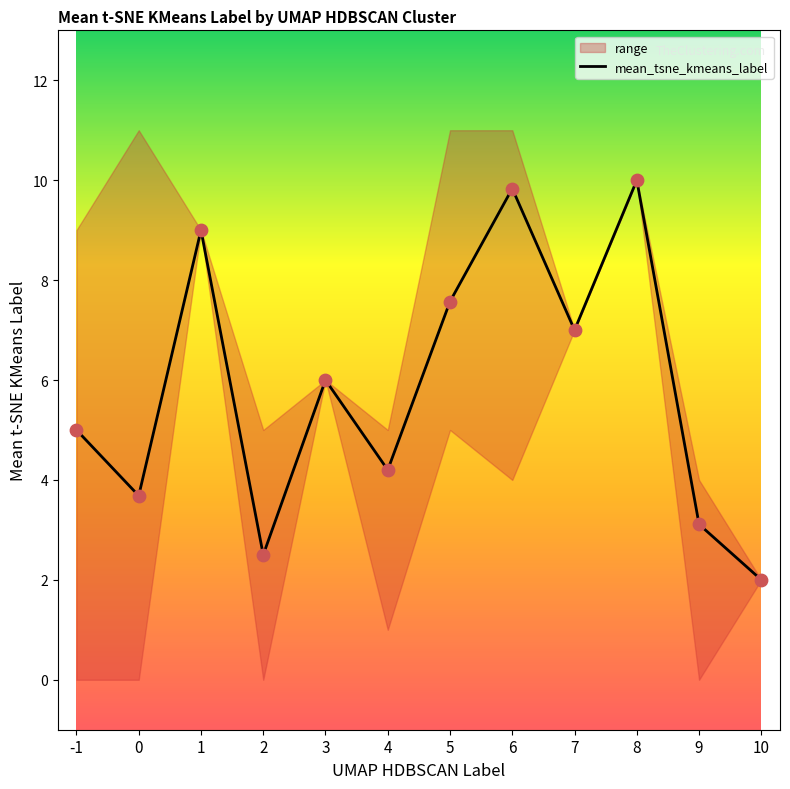

Approximately how many times larger is the value at 1 compared to 6?

0.9